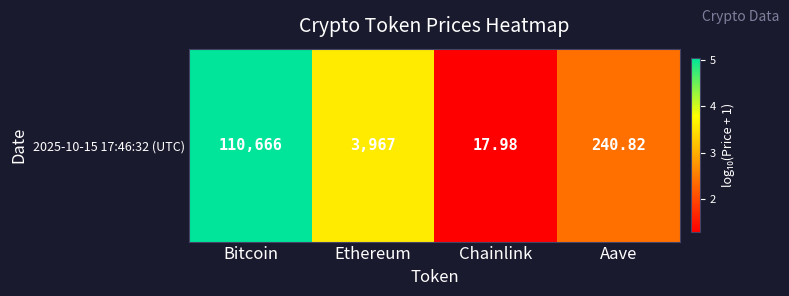

Reading left to right, list all the values displayed in this chart.

Bitcoin=5.0	Ethereum=3.6	Chainlink=1.3	Aave=2.4